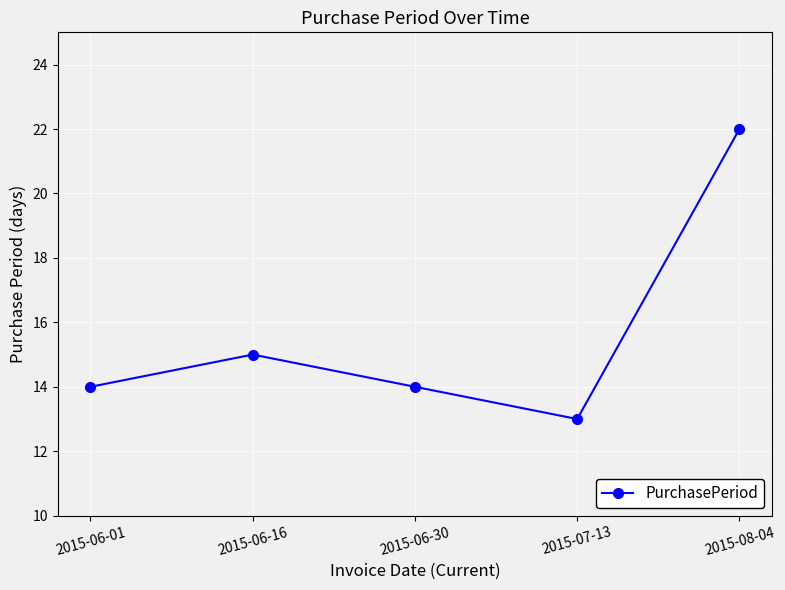

True or false: the data shows 14 at 2015-06-01.

True